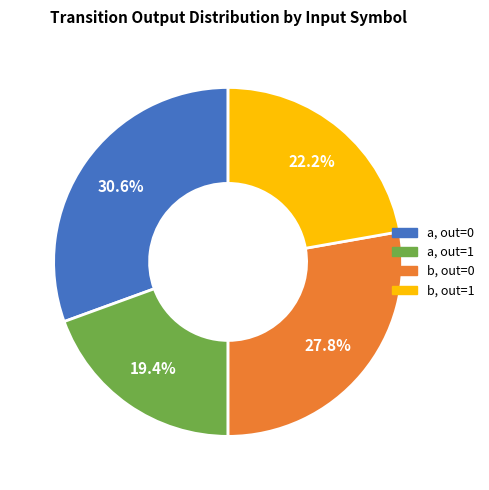

Is there a majority slice in this chart?

No